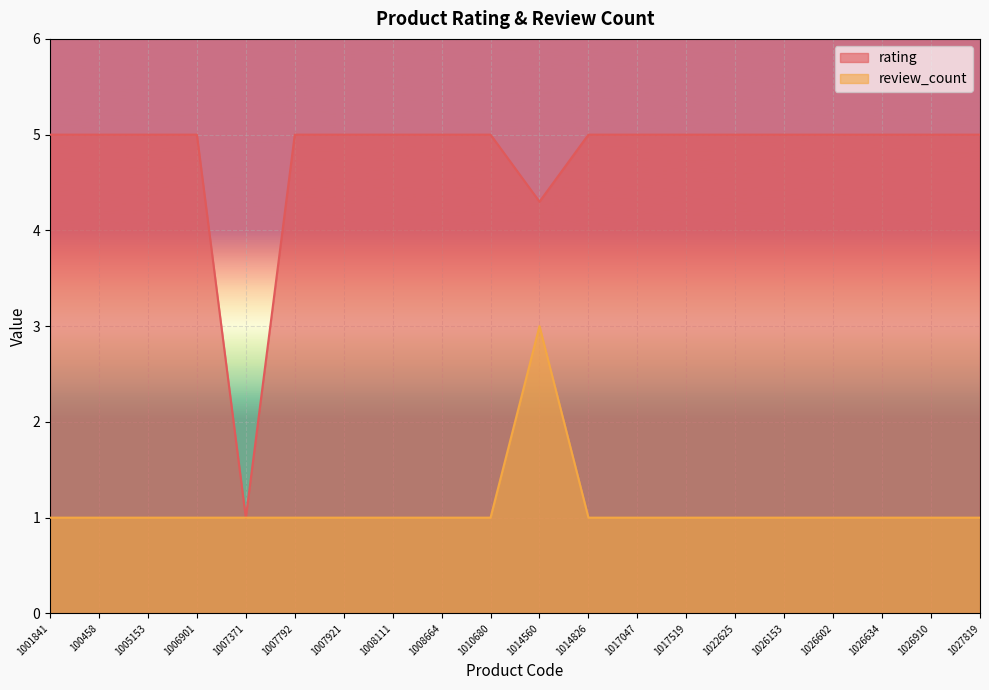

Which series has the largest total across all categories?

rating